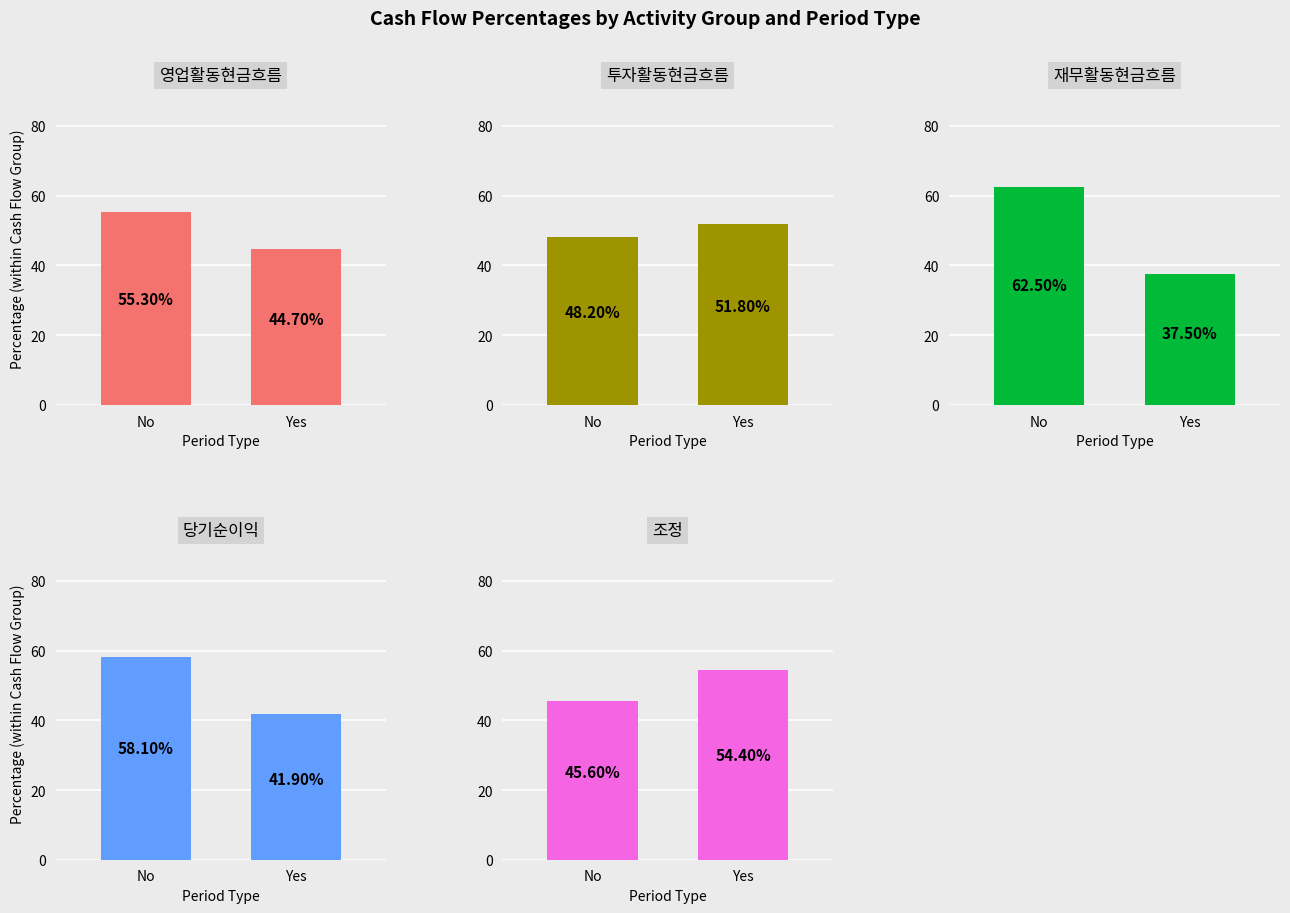

What is the difference between the highest and lowest values at No?

16.9